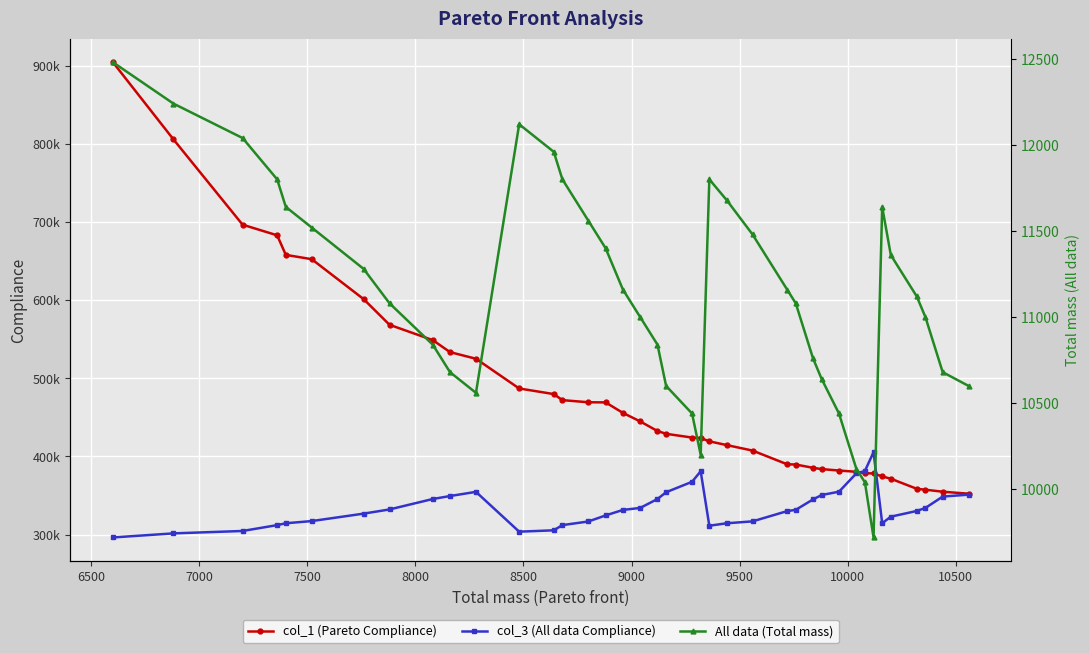

What is the sum of all All data (Total mass) values?

434560.0